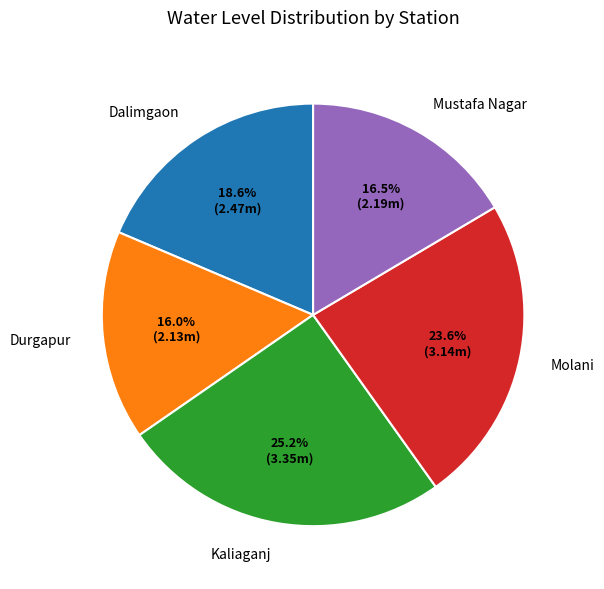

To the nearest percent, what is the difference between the largest and smallest slice percentages?

9%